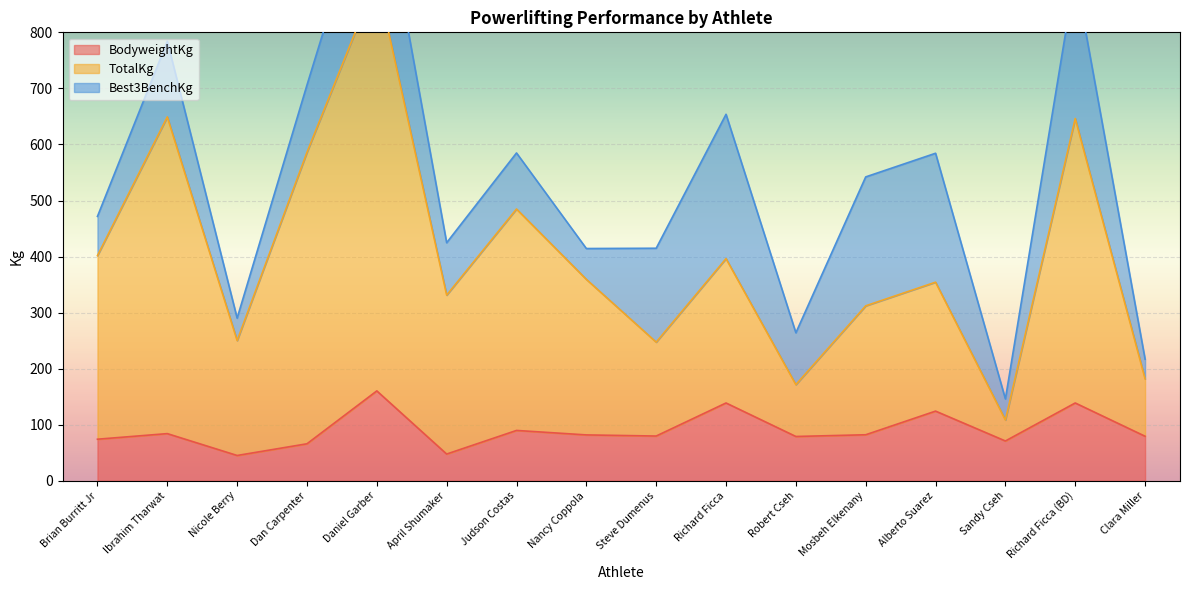

What is the total value across all series at Brian Burritt Jr?

475.8